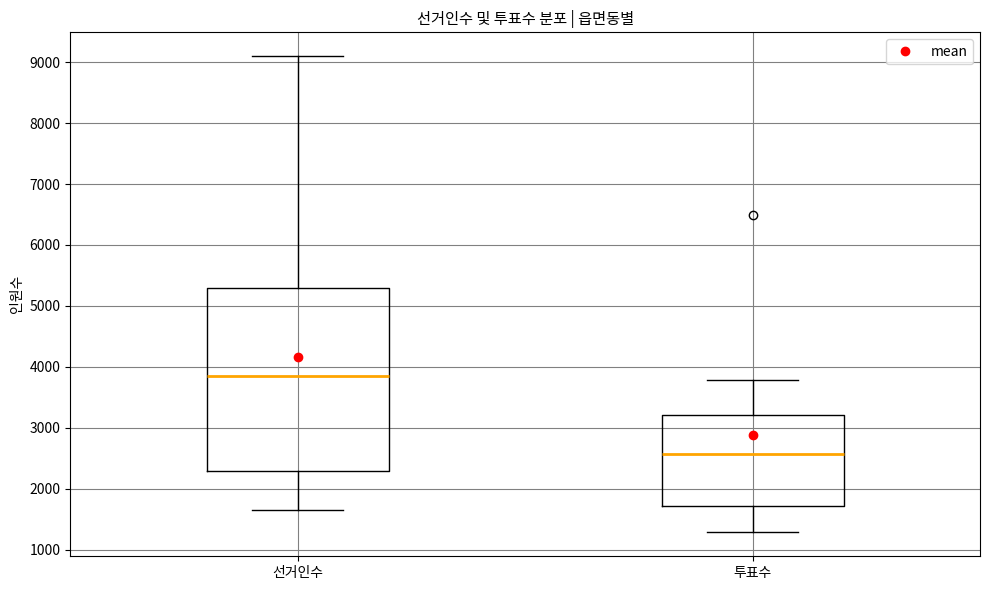

Where does the median line of the box for 투표수 sit on the y-axis? The values are not printed on the chart, so give them approximately, as read against the axis.

2600